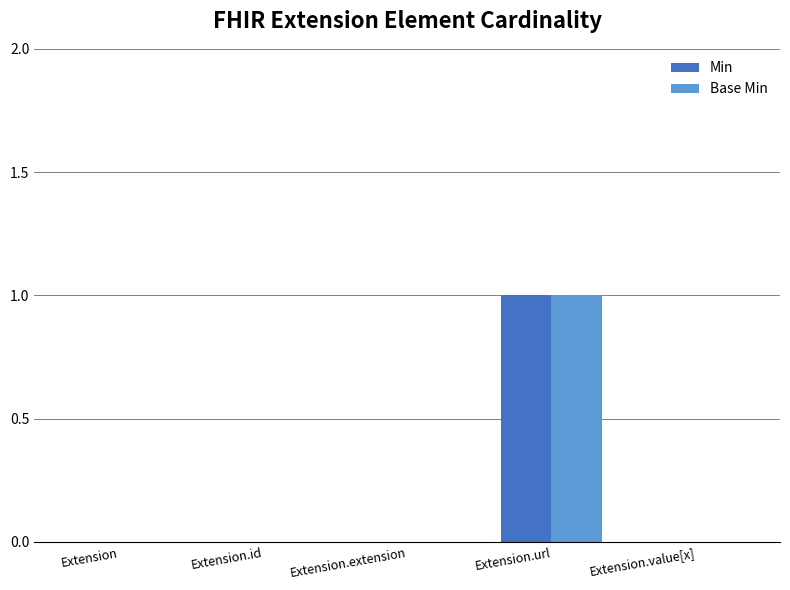

Are the bars horizontal?

No